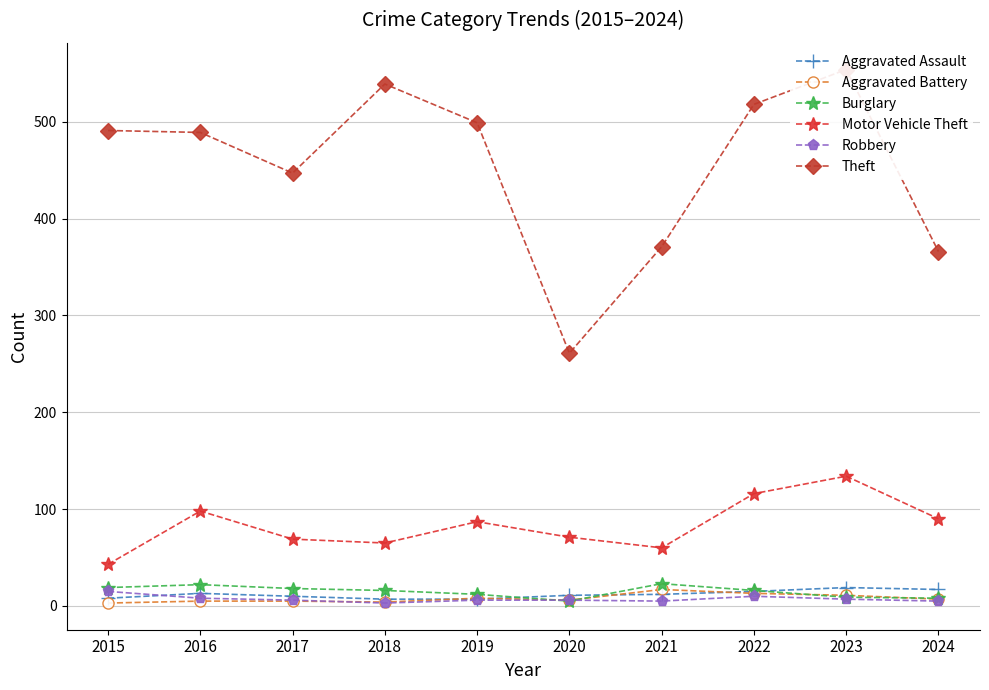

True or false: Theft has more than 2 points higher than both neighbors.

False